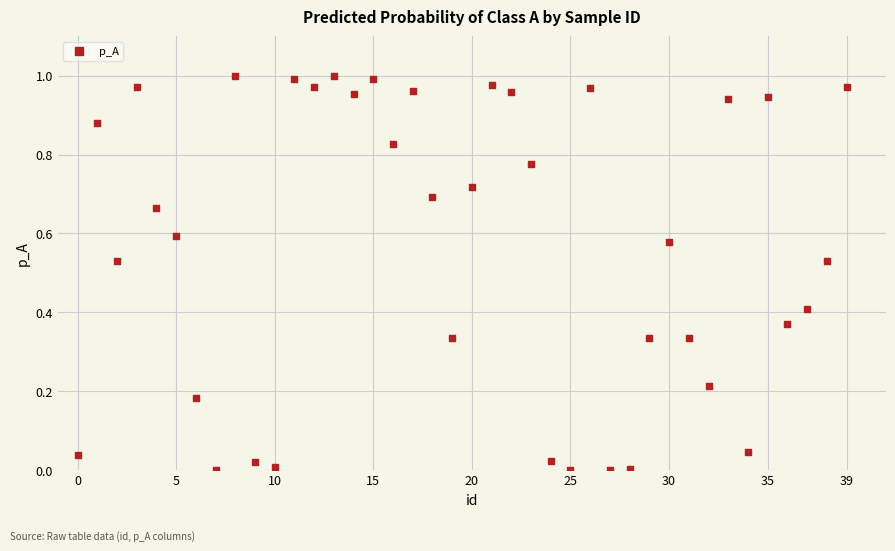

How many points are shown in the scatter plot?

40